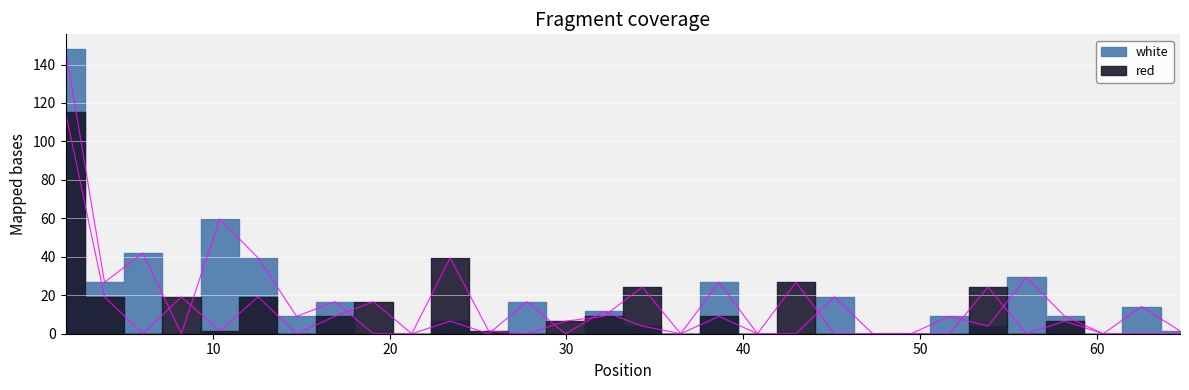

Is this an area chart (filled region under the line)?

No